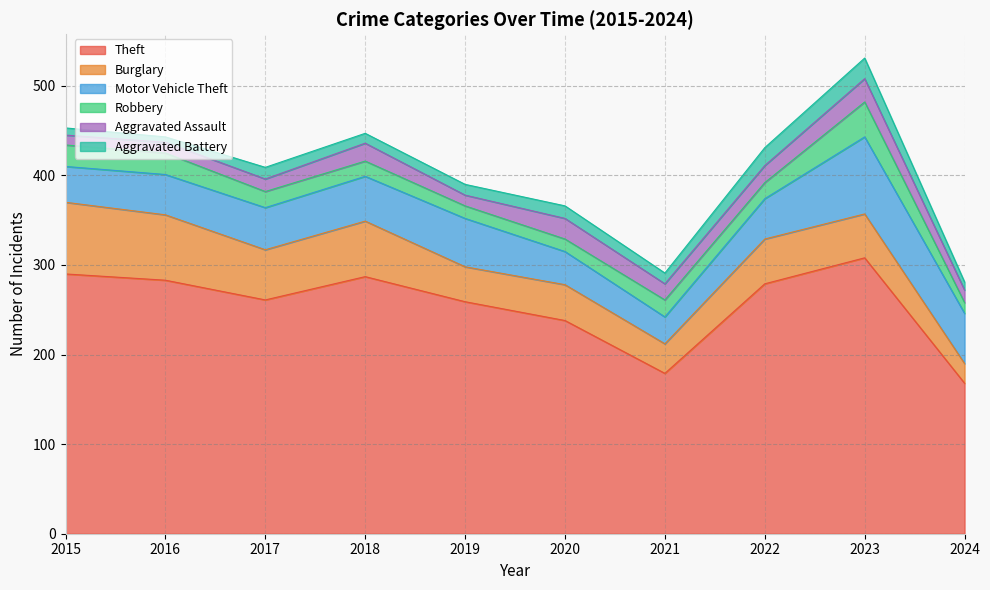

What is the sum of all Burglary values?

504